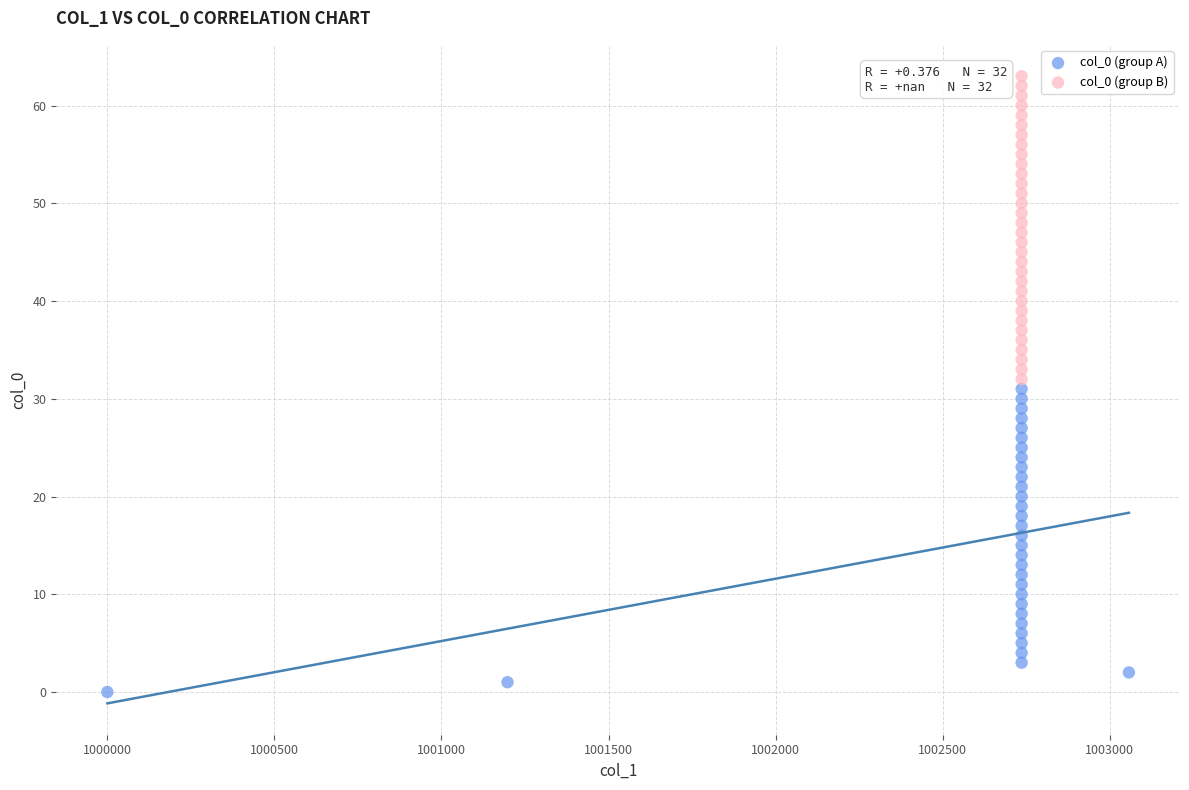

Which series contains the highest Y value?

col_0 (group B)